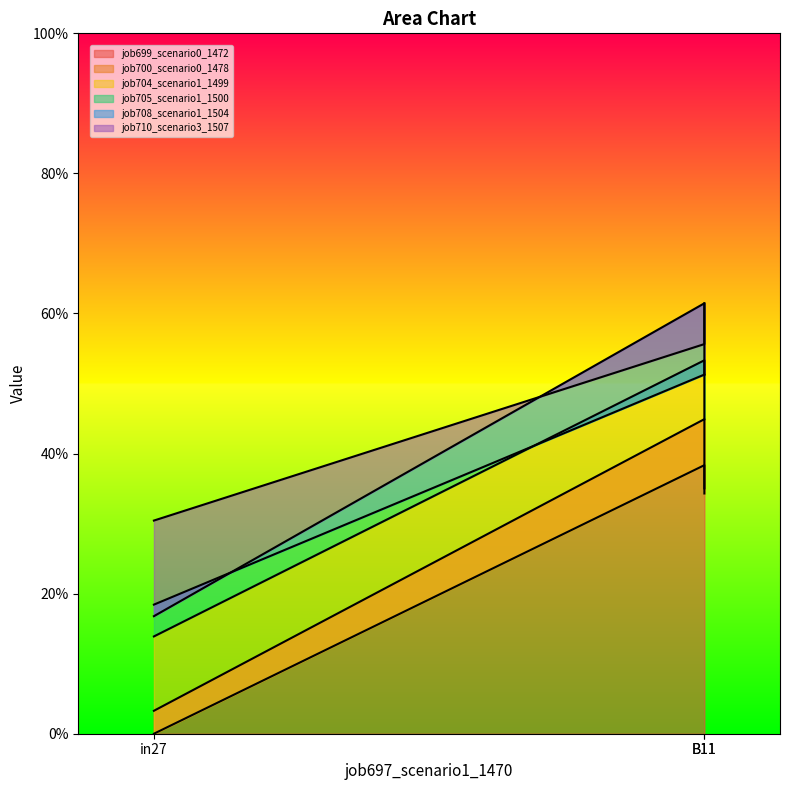

Does the chart have visible grid lines?

No